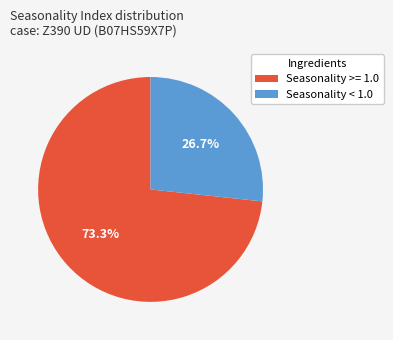

To the nearest percent, what is the average slice percentage?

50%